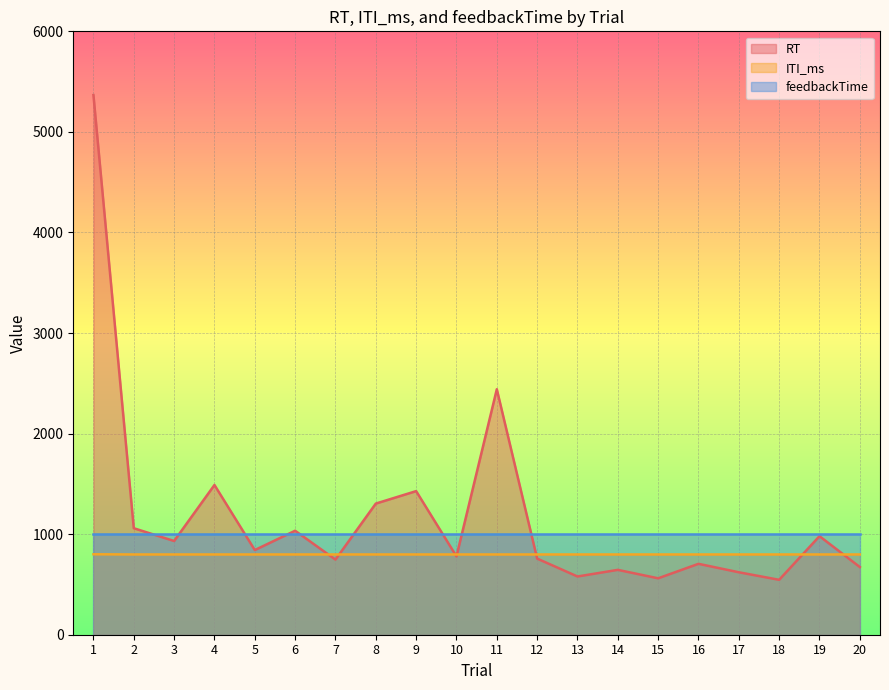

At which category is the sum across all series the highest?

1